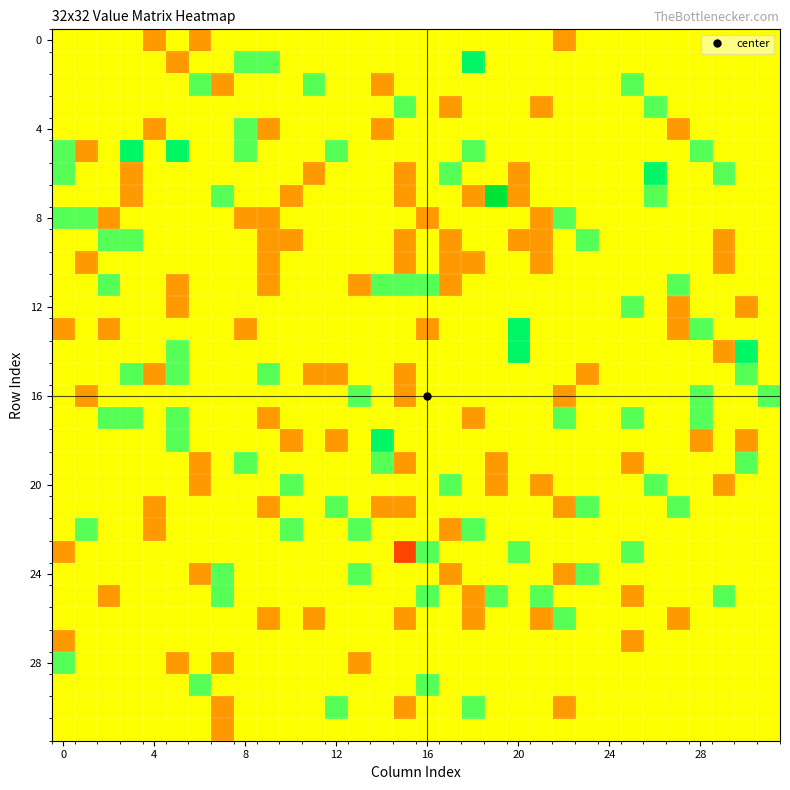

How many distinct data groups are displayed?

32